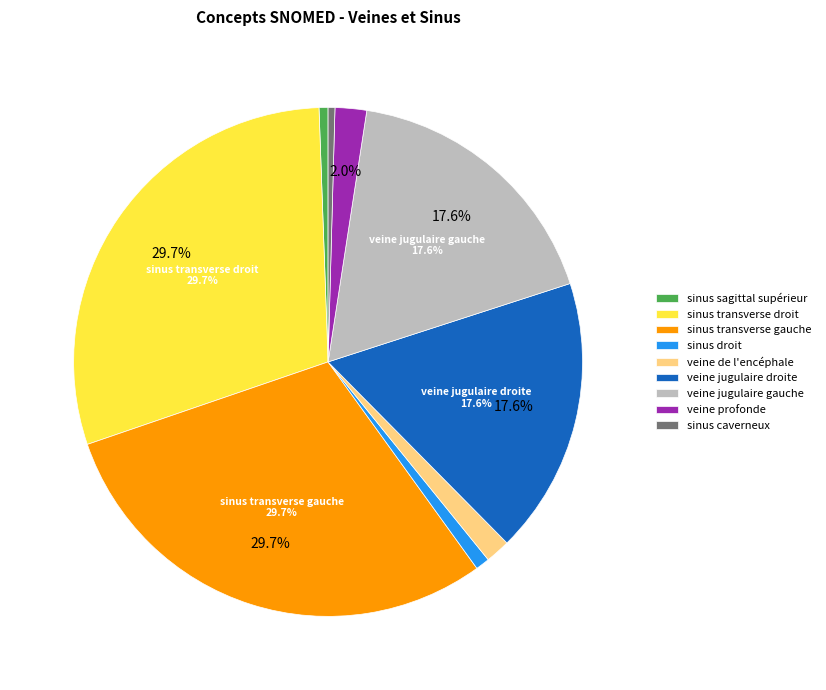

Does veine jugulaire gauche account for over 50% of the chart?

No